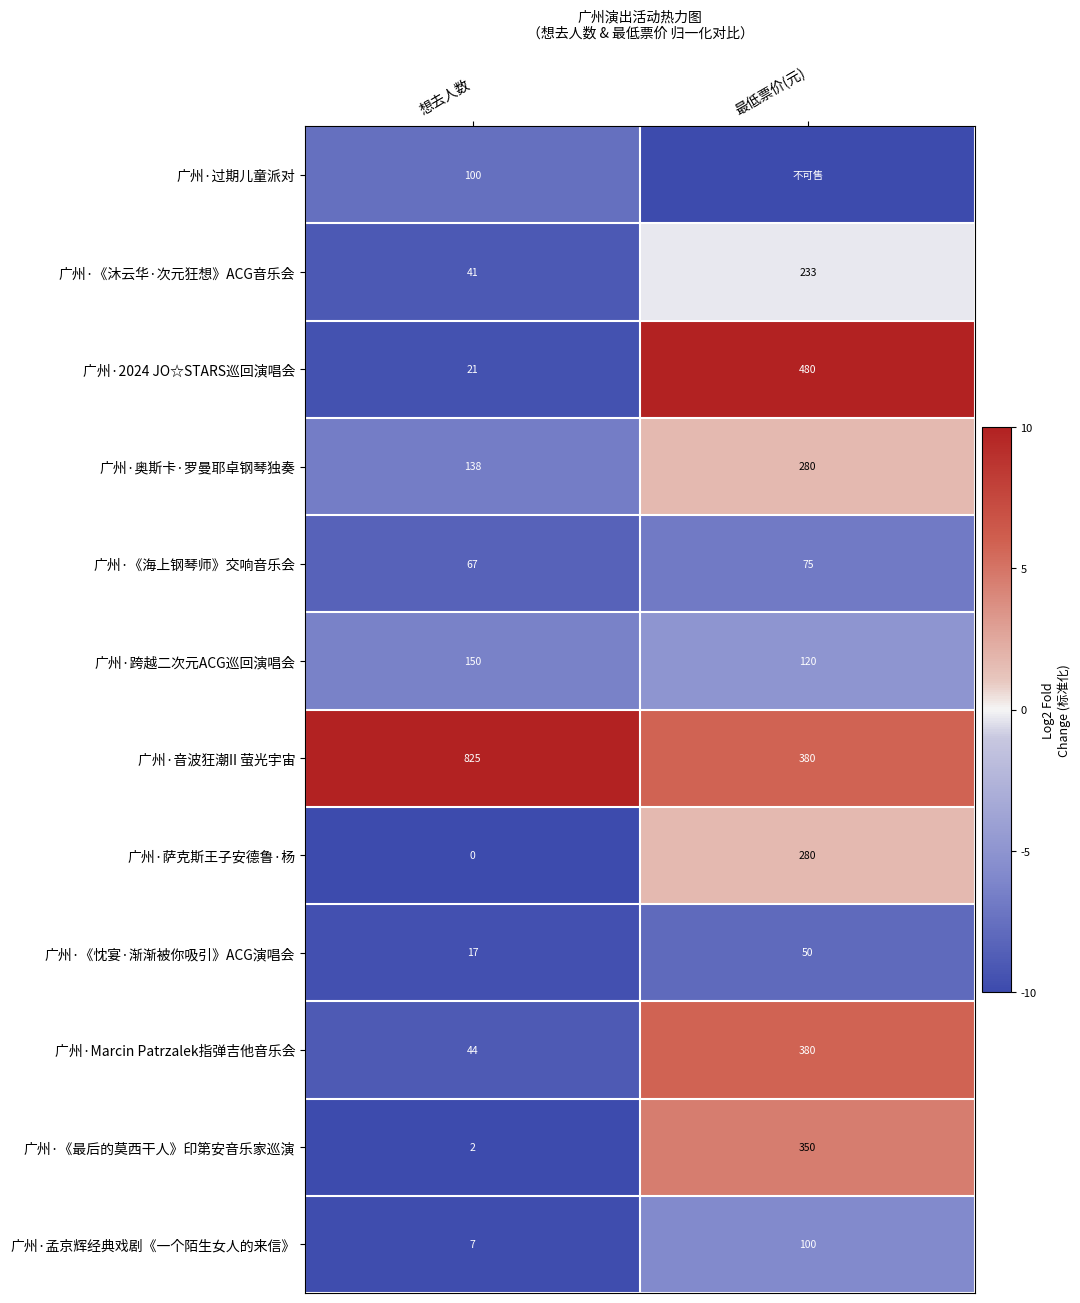

Read the 广州·《海上钢琴师》交响音乐会 value at 想去人数.

67